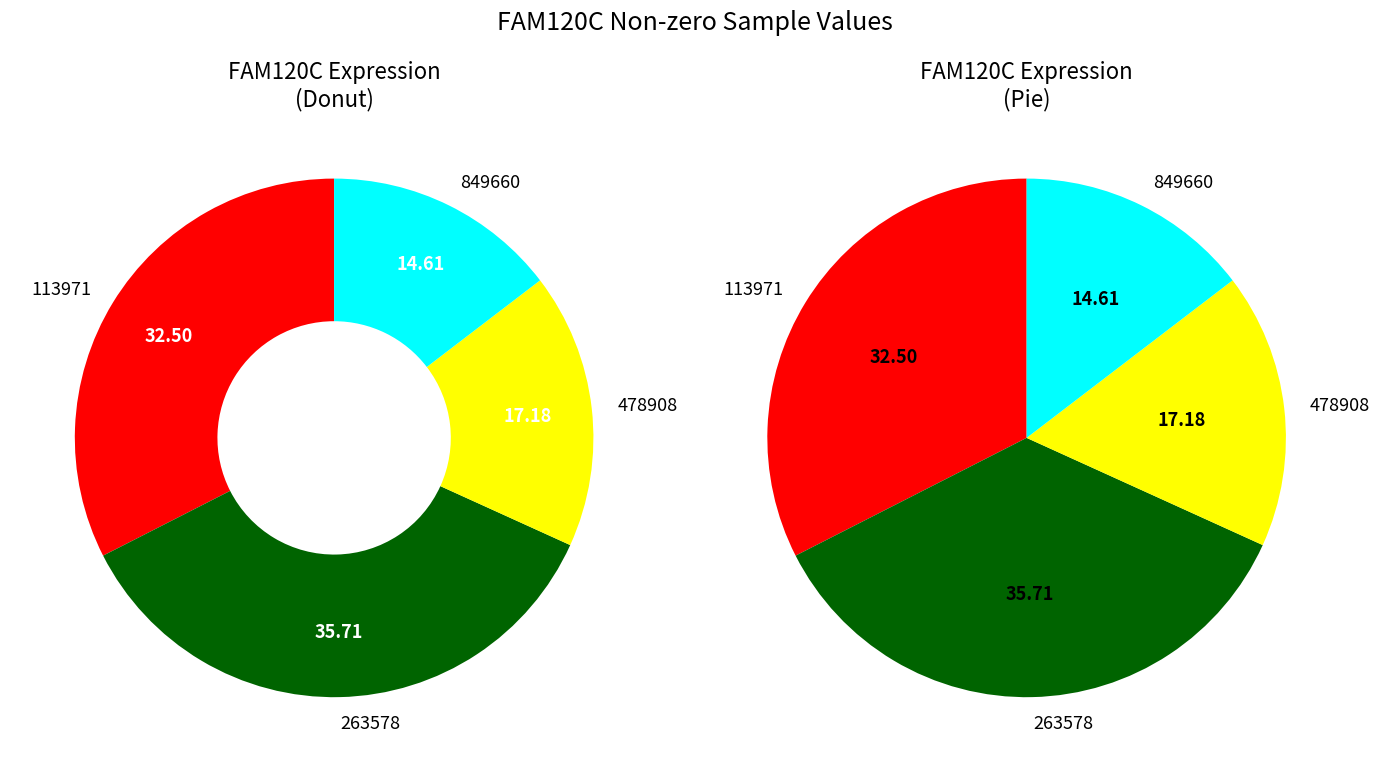

Between 849660 and 478908, which is larger?

478908